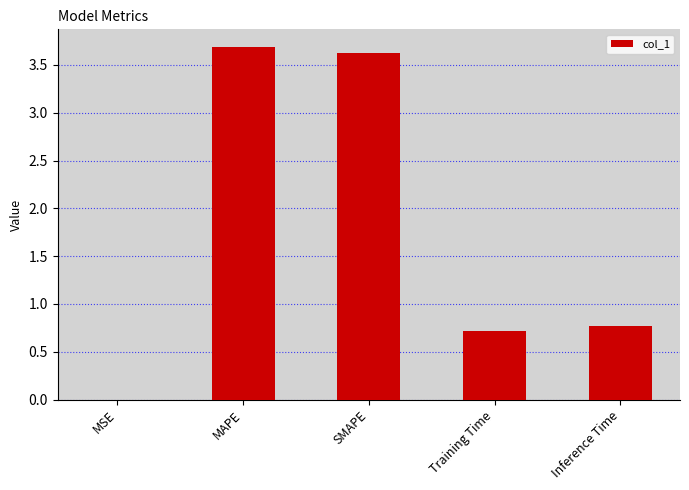

What is the greatest value displayed?

3.7